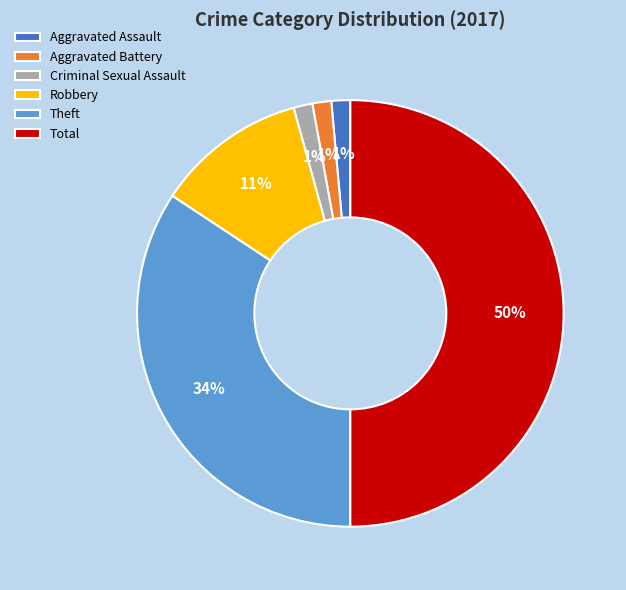

Is the sum of Total and Theft greater than half?

Yes